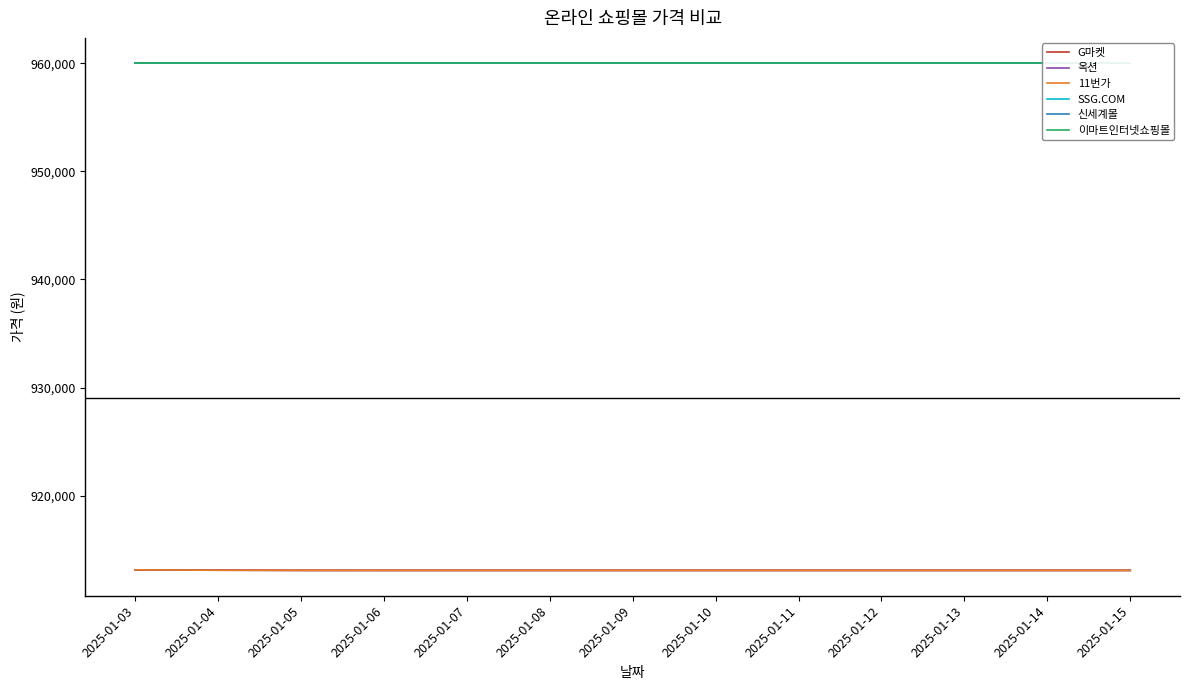

What is the difference between the highest and lowest values at 2025-01-05?

46910